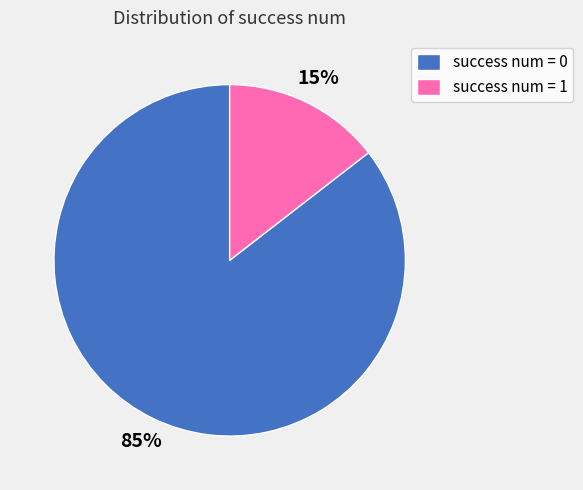

Rank the categories by value from highest to lowest.

success num = 0, success num = 1